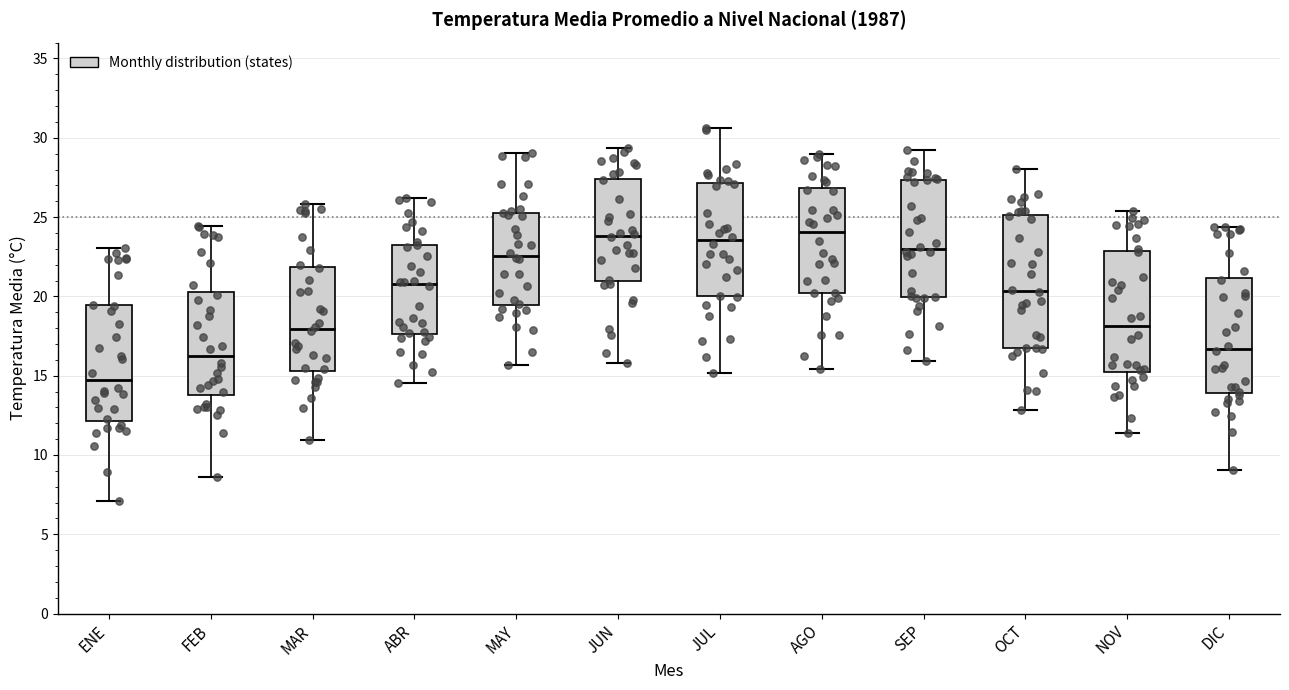

Reading left to right, read every box against the y-axis: the position of its median line, the range the box covers, and the ends of its whiskers. The values are not printed on the chart, so give them approximately, as read against the axis.

ENE: median 14.5, box 12.0 to 19.5, whiskers 7.0 to 23.0
FEB: median 16.0, box 14.0 to 20.5, whiskers 8.5 to 24.5
MAR: median 18.0, box 15.5 to 22.0, whiskers 11.0 to 26.0
ABR: median 21.0, box 17.5 to 23.5, whiskers 14.5 to 26.0
MAY: median 22.5, box 19.5 to 25.5, whiskers 15.5 to 29.0
JUN: median 24.0, box 21.0 to 27.5, whiskers 16.0 to 29.5
JUL: median 23.5, box 20.0 to 27.0, whiskers 15.0 to 30.5
AGO: median 24.0, box 20.0 to 27.0, whiskers 15.5 to 29.0
SEP: median 23.0, box 20.0 to 27.5, whiskers 16.0 to 29.0
OCT: median 20.5, box 16.5 to 25.0, whiskers 13.0 to 28.0
NOV: median 18.0, box 15.0 to 23.0, whiskers 11.5 to 25.5
DIC: median 16.5, box 14.0 to 21.0, whiskers 9.0 to 24.5